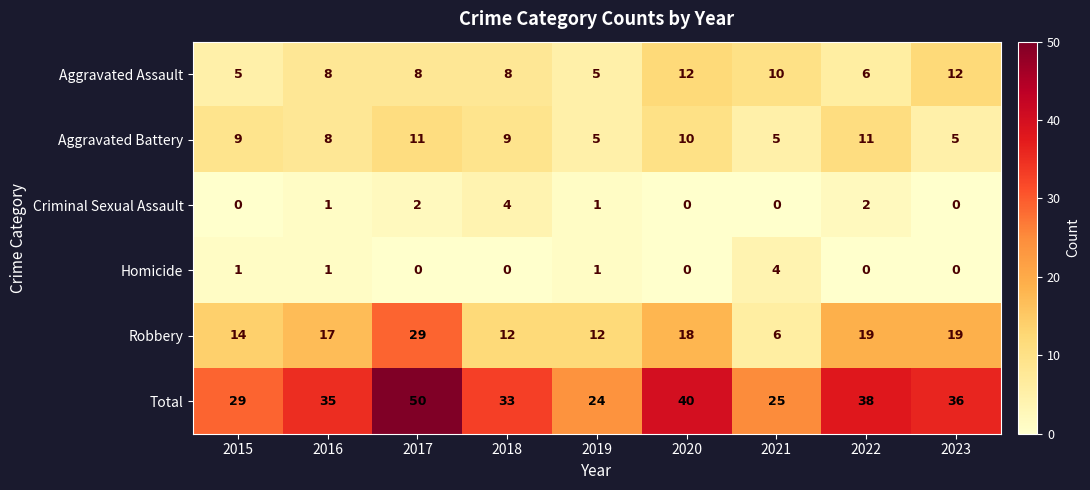

Where is Aggravated Battery nearest to the value 8?

2016